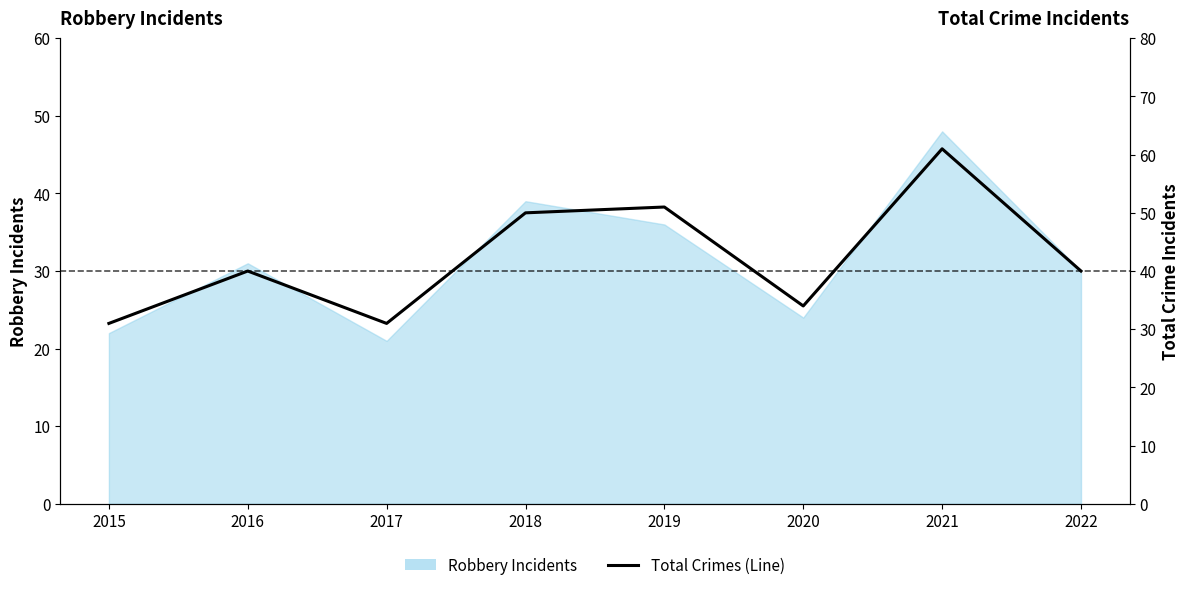

Is it true that the value at 2015 is 43?

False